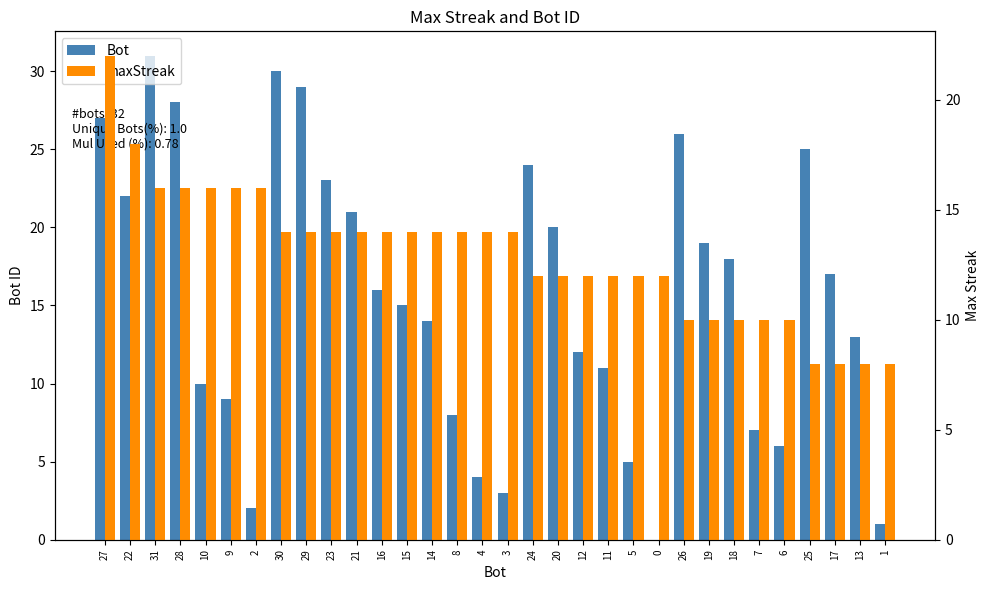

What is the average value of the maxStreak series?

13